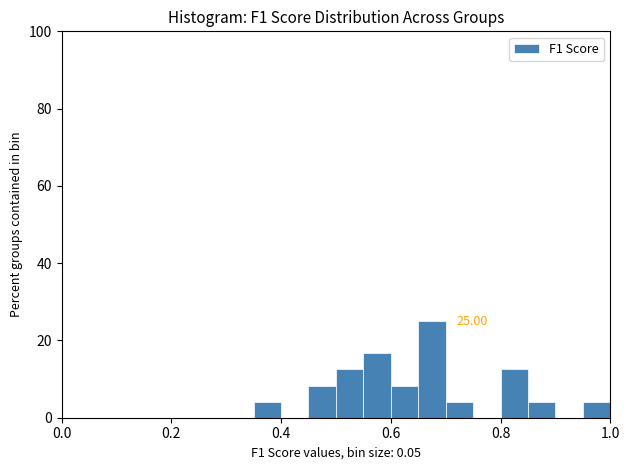

Read against the x-axis, roughly where is the centre of the tallest bar?

0.68